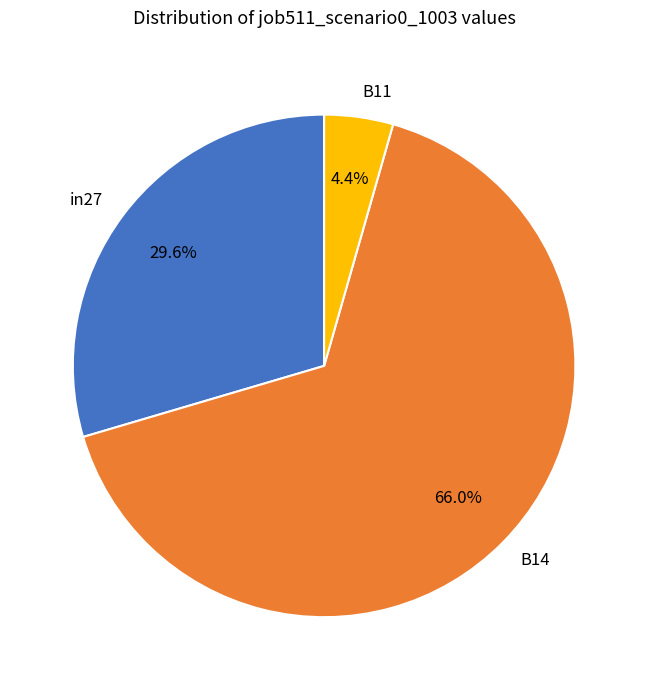

What portion of the pie excludes B14?

34.0%